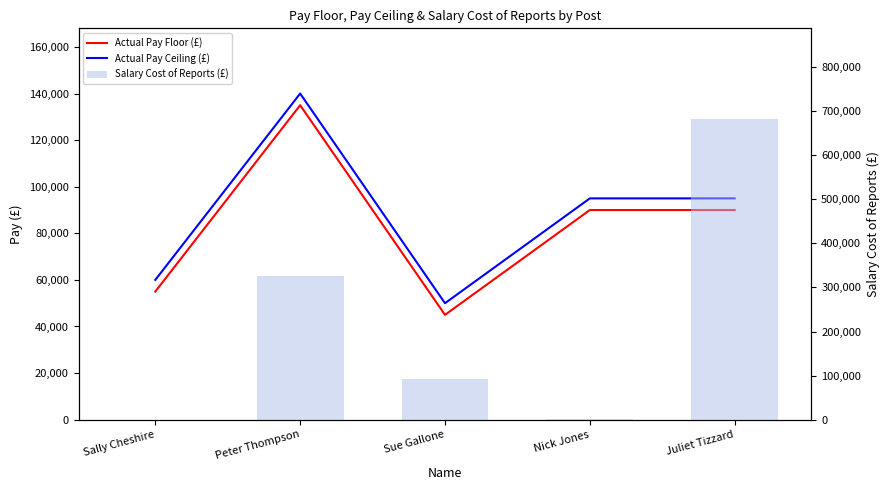

Does the chart contain stacked bars?

No